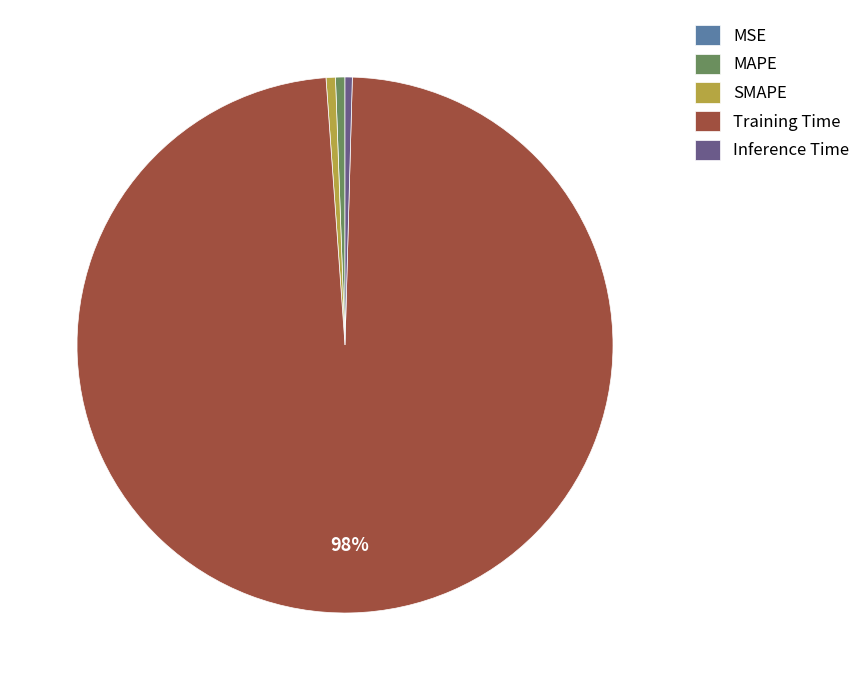

The Inference Time slice represents 0% of the pie. True or false?

True